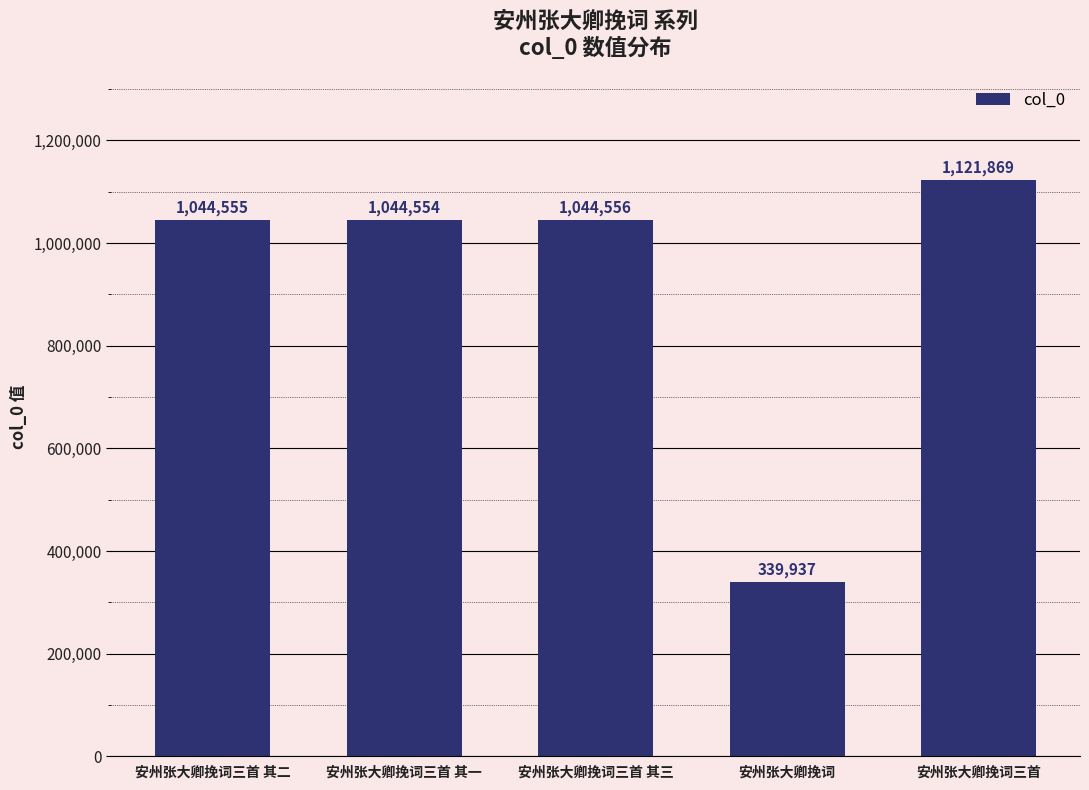

Reading left to right, list all the values displayed in this chart.

1044555	1044554	1044556	339937	1121869